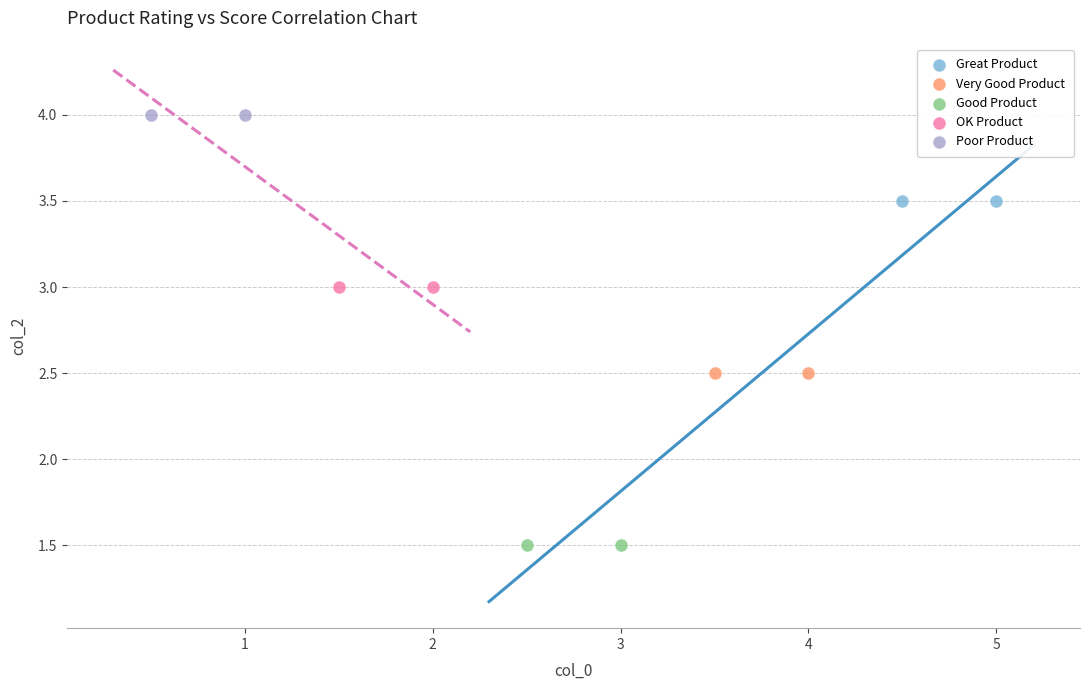

Which series reaches the maximum Y coordinate?

Poor Product